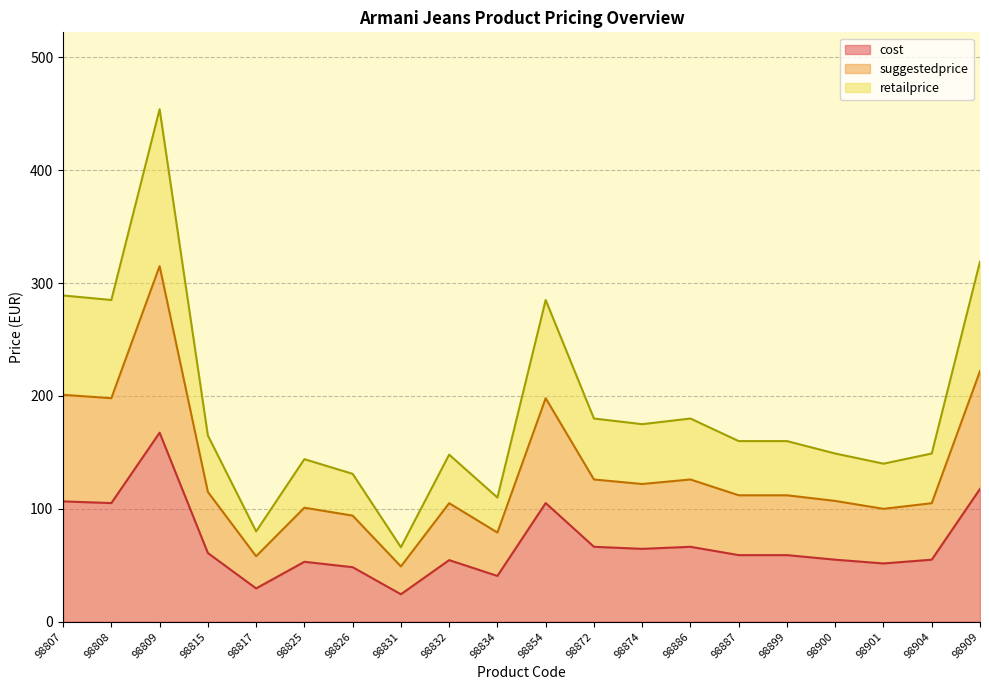

Where is the first local maximum for suggestedprice?

98809